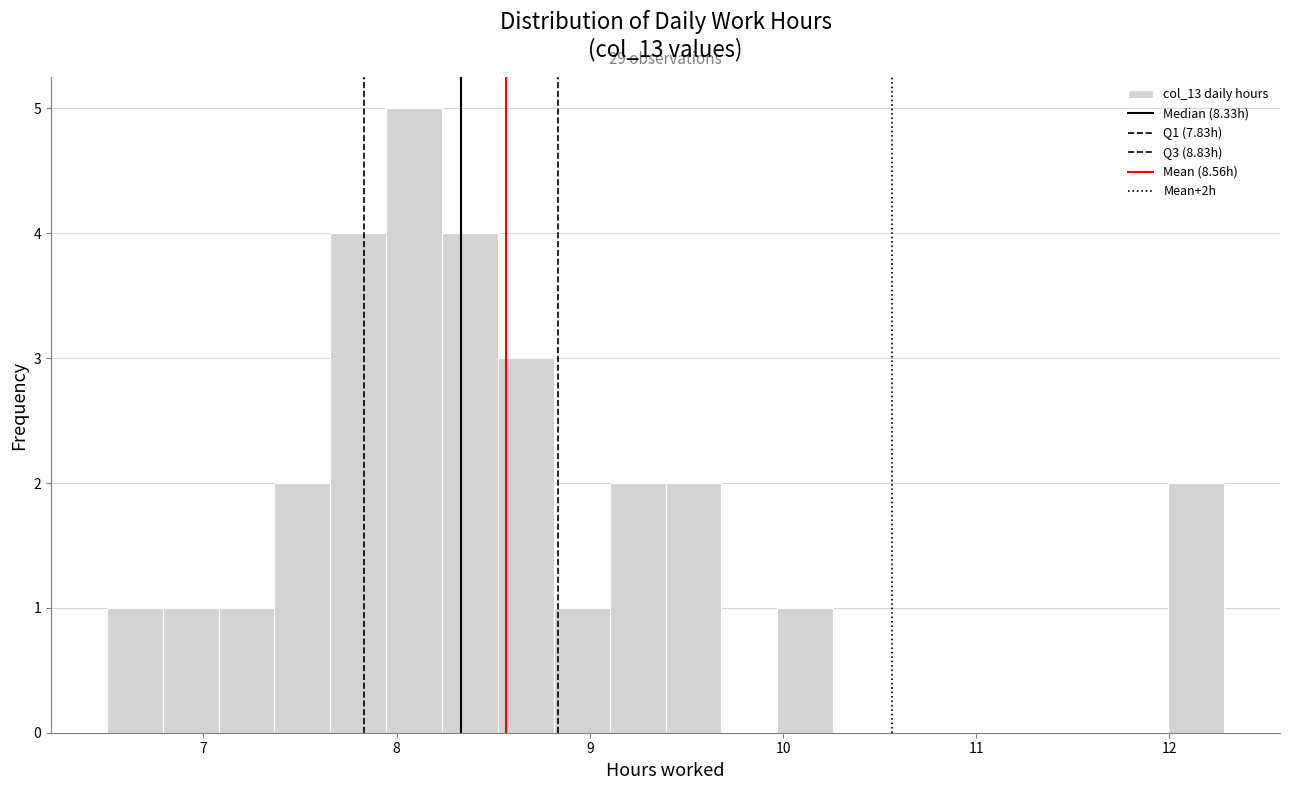

Read against the x-axis, roughly where is the centre of the tallest bar?

8.1